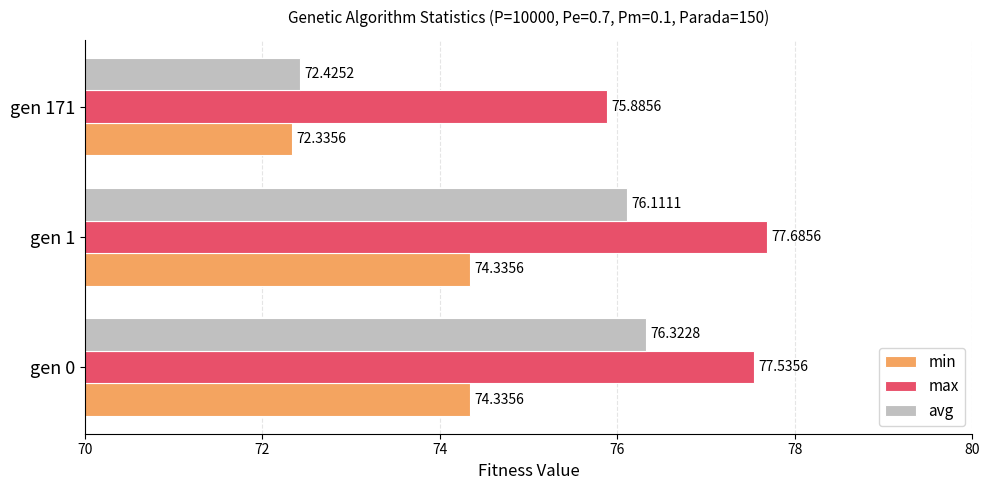

At which category is the sum across all series the highest?

gen 0